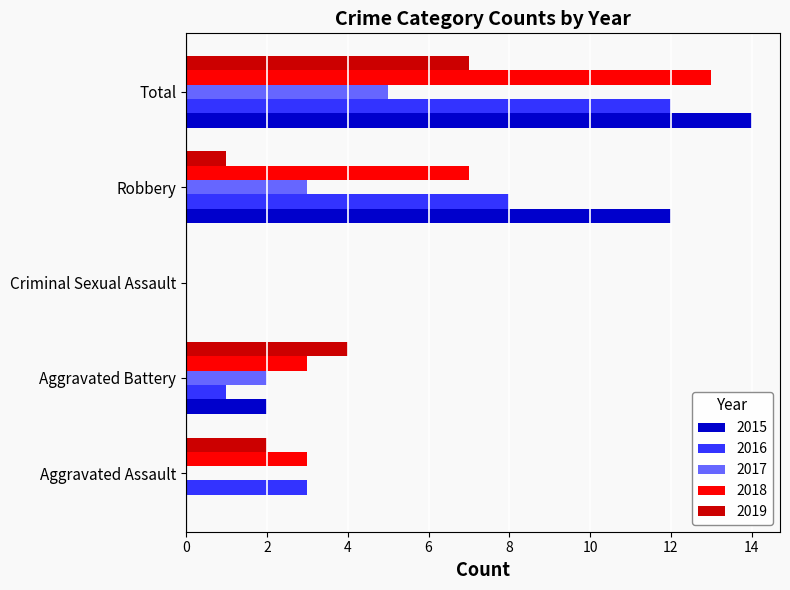

At which label does 2016 reach its peak?

Total